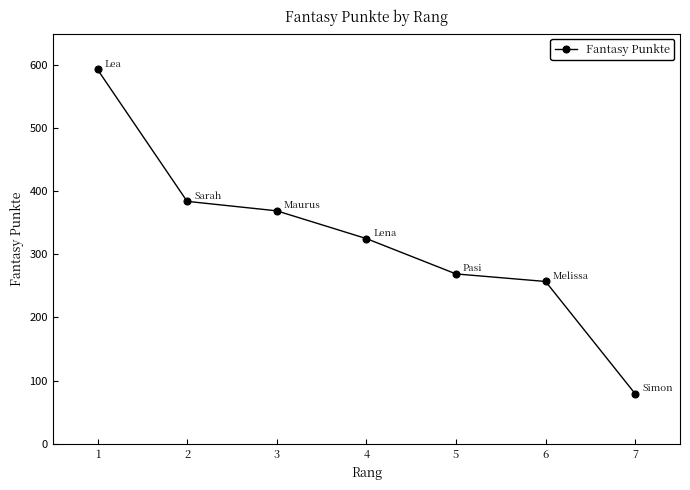

How many lines are shown in the chart?

1